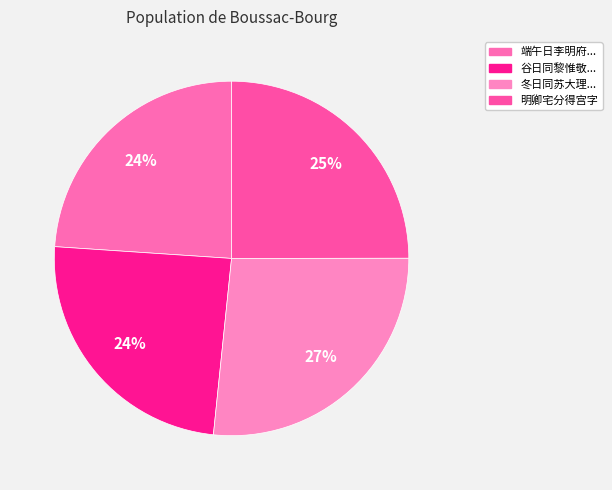

How many slices are in this pie chart?

4